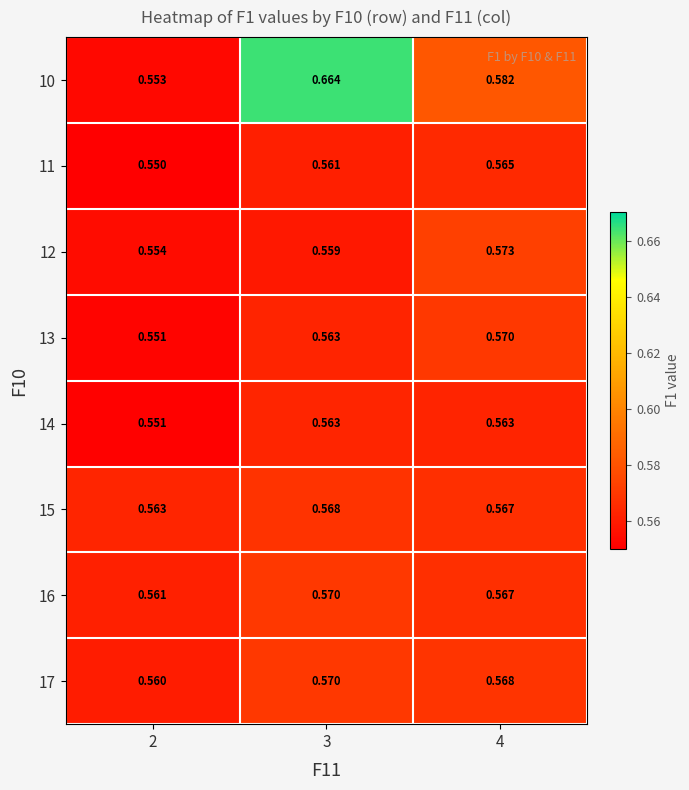

What is the spread (max minus min) of values at 3?

0.1